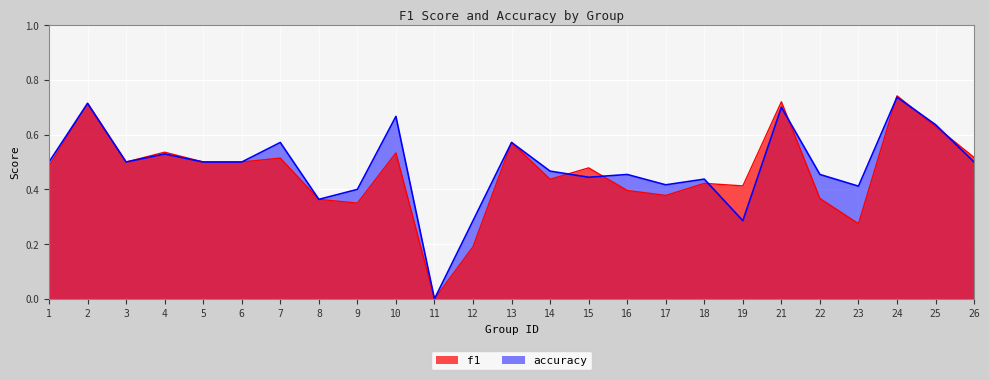

What is the maximum value shown in the chart?

0.7